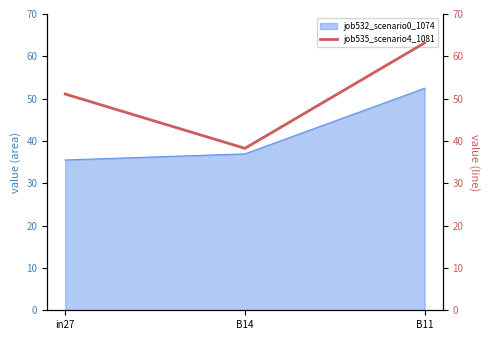

At which label is job532_scenario0_1074 closest to 43?

B14